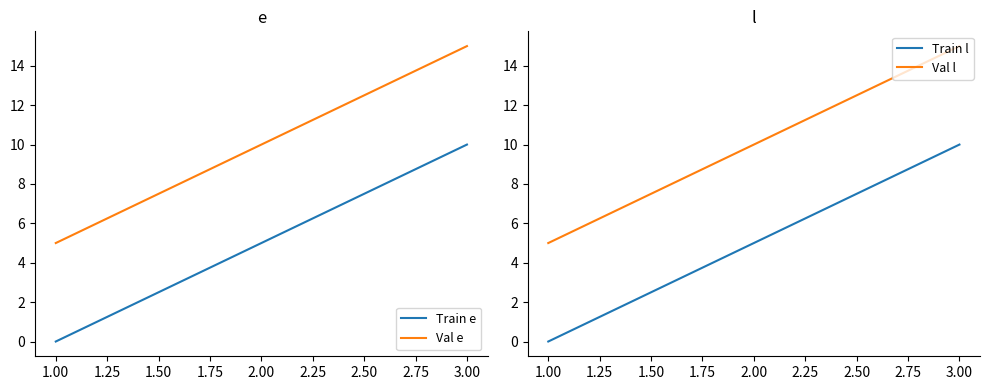

True or false: Val l has a value of 10 at 2.00.

True